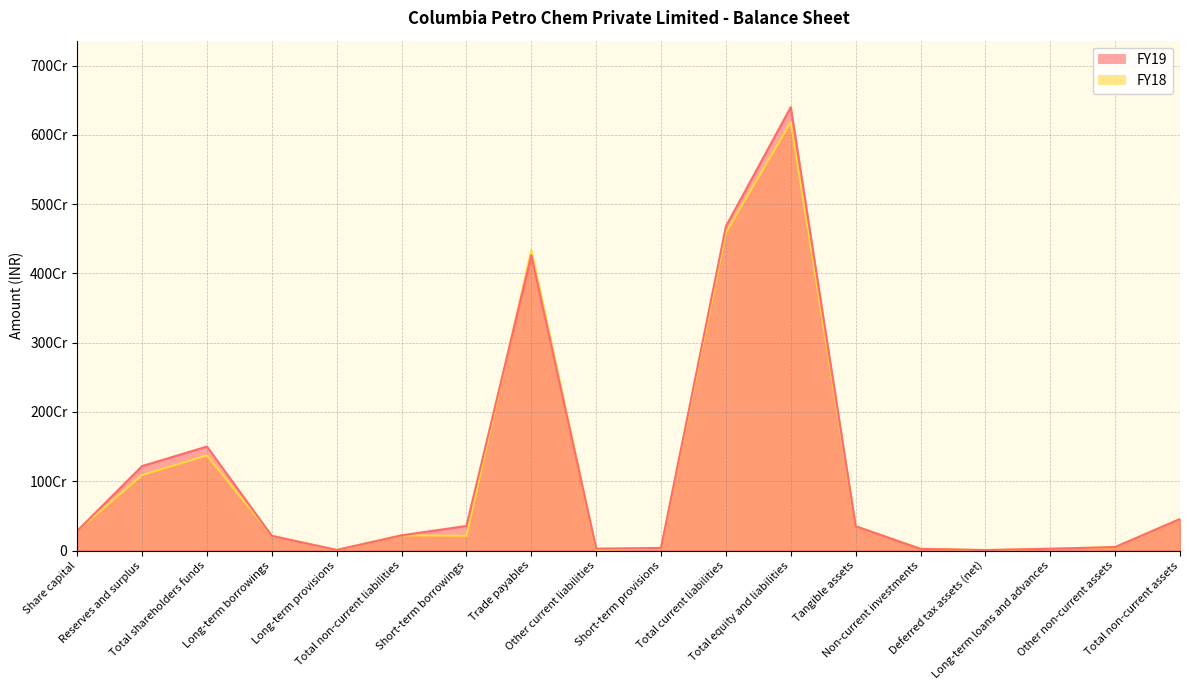

Where do FY19 and FY18 first cross each other?

Total shareholders funds and Long-term borrowings